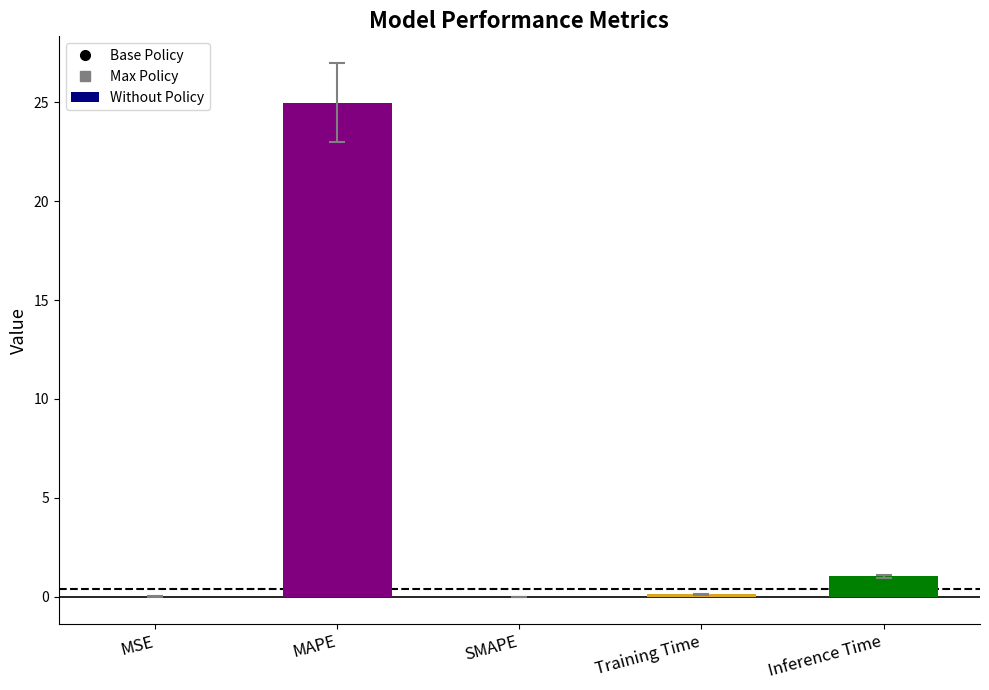

Are the bars horizontal?

No